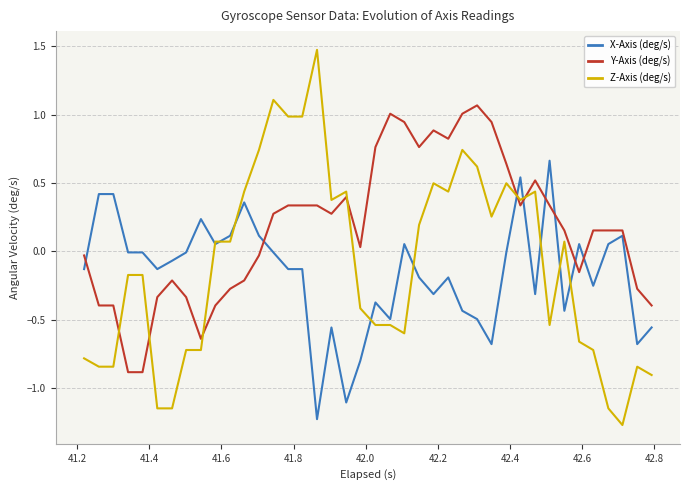

Which series has the largest total across all categories?

Y-Axis (deg/s)